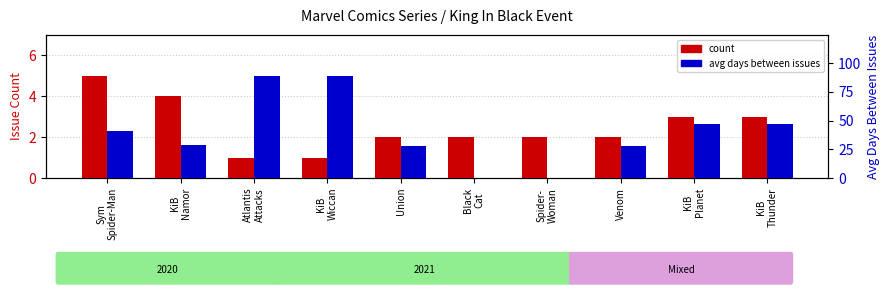

How many bars are there in total?

20